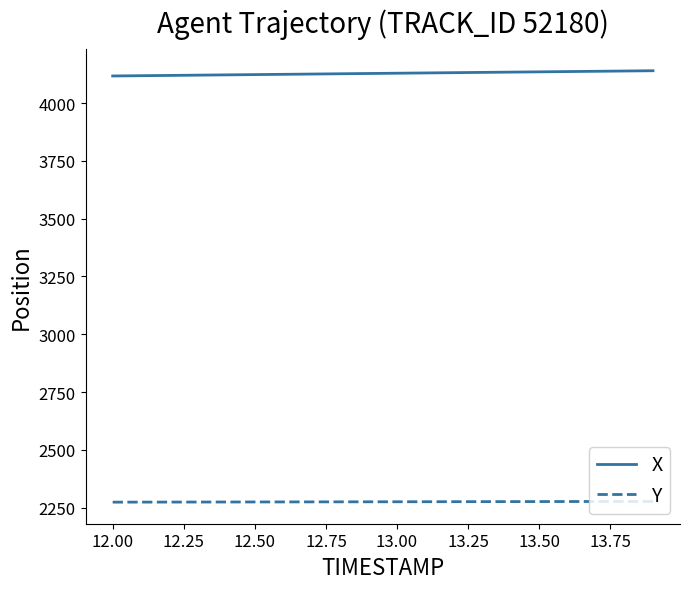

True or false: Y and X cross at least once.

False